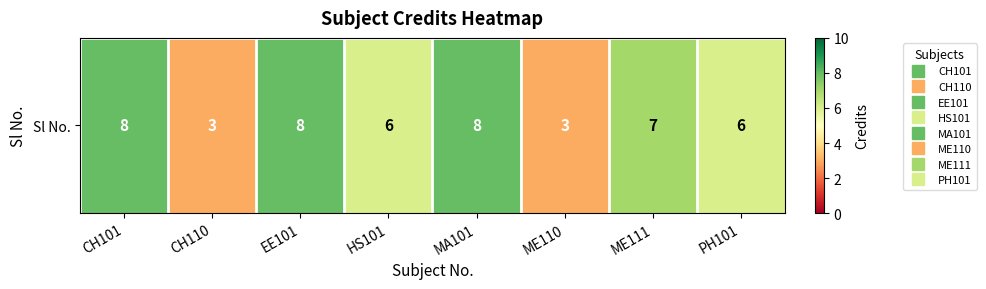

What is the smallest value displayed?

3